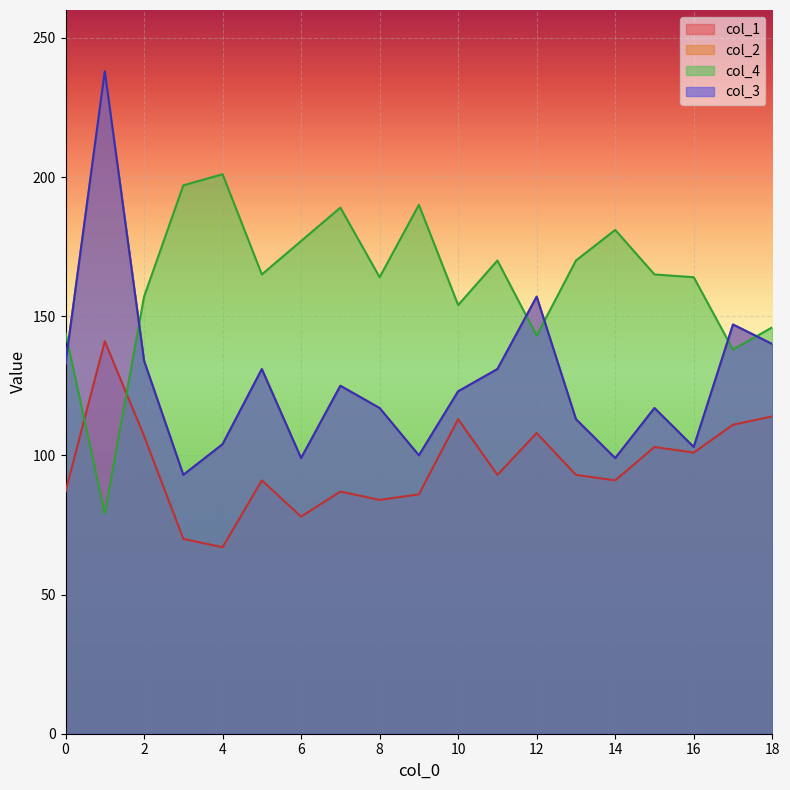

Does the chart display data point markers on the line(s)?

No